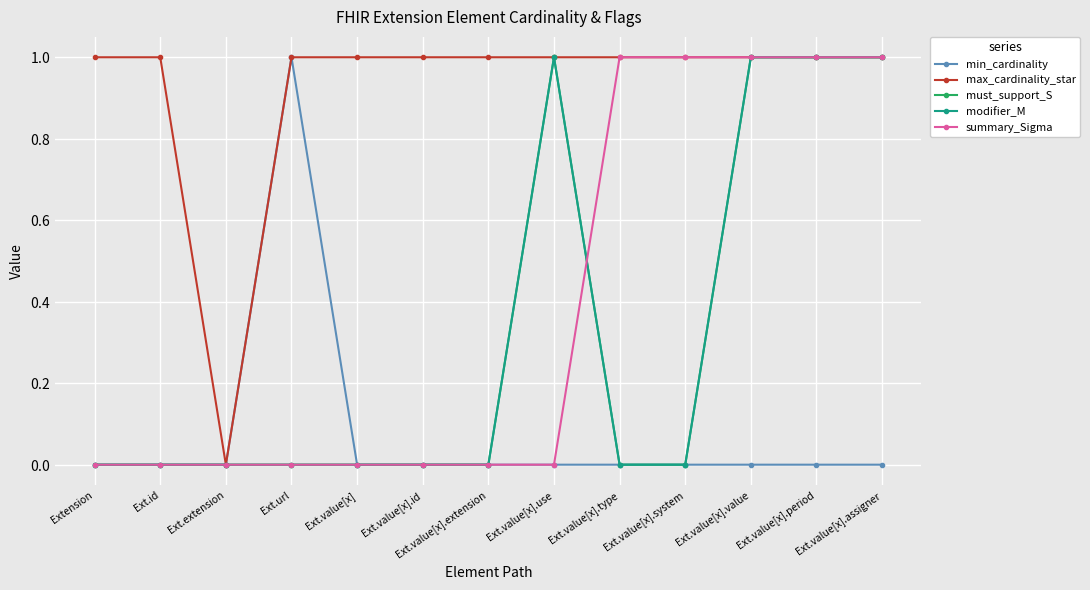

What is the difference between the modifier_M values at Ext.value[x].assigner and Ext.id?

1